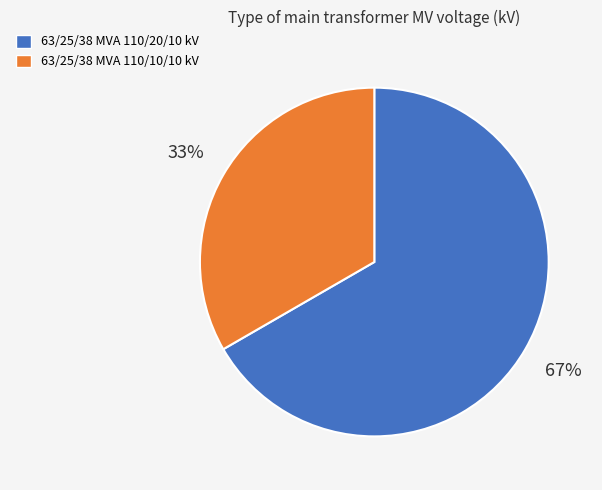

Is there any slice that represents more than half of the pie?

Yes